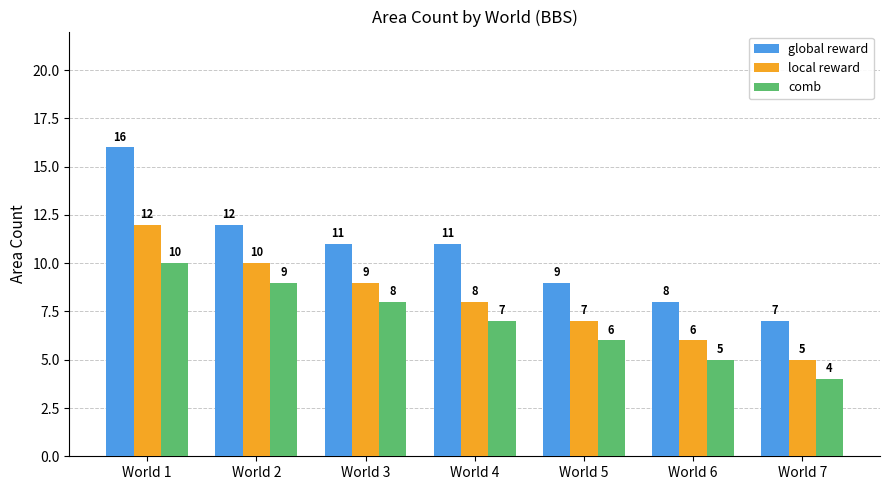

What is the difference between the second highest and second lowest values in the local reward series?

4